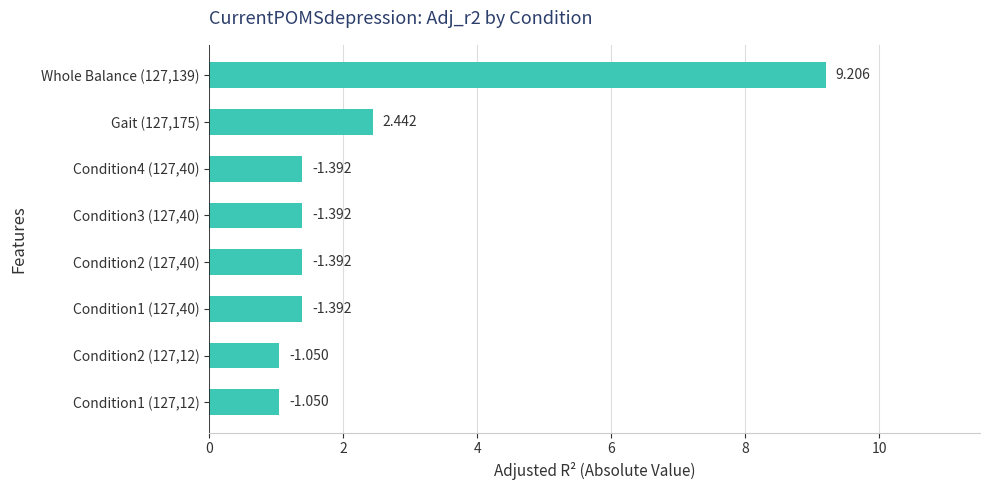

What is the greatest value displayed?

9.2